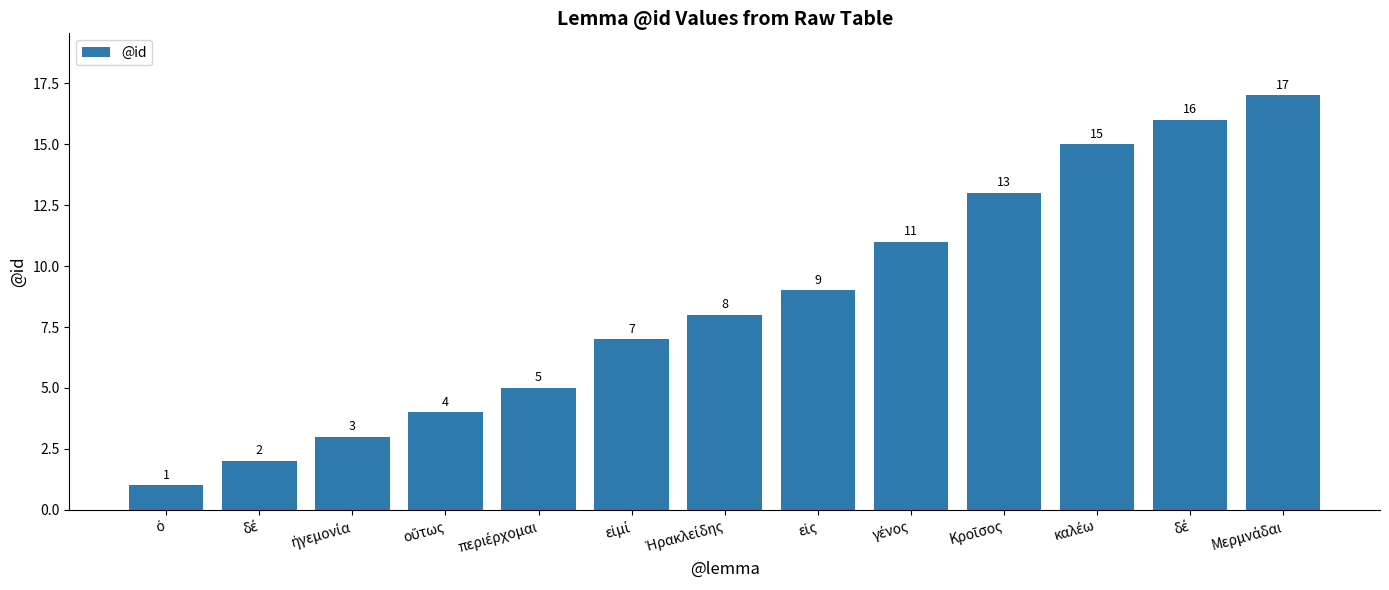

What is the smallest value displayed?

1